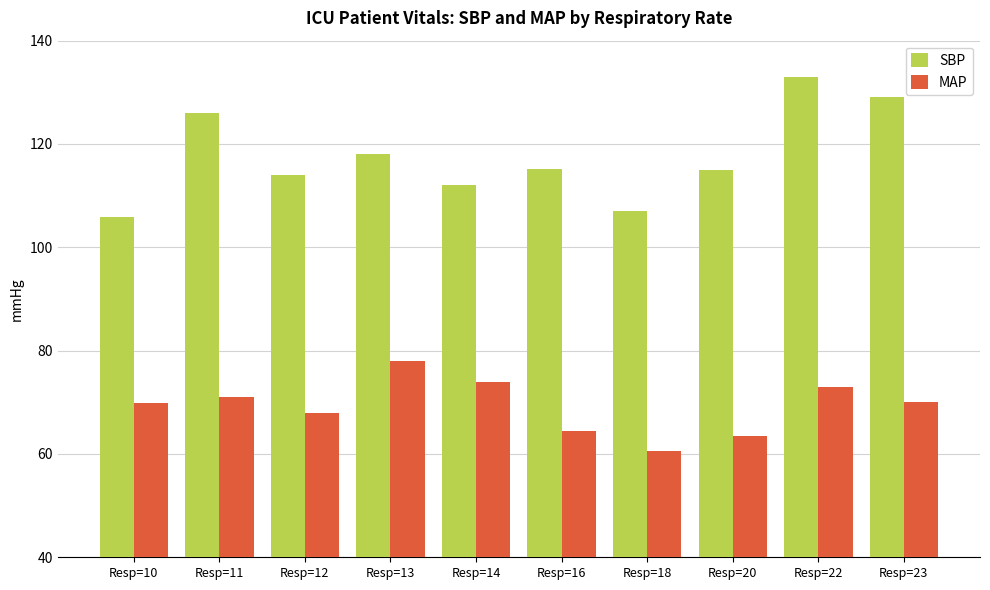

What is the sum of the SBP values at Resp=13 and Resp=12?

232.0